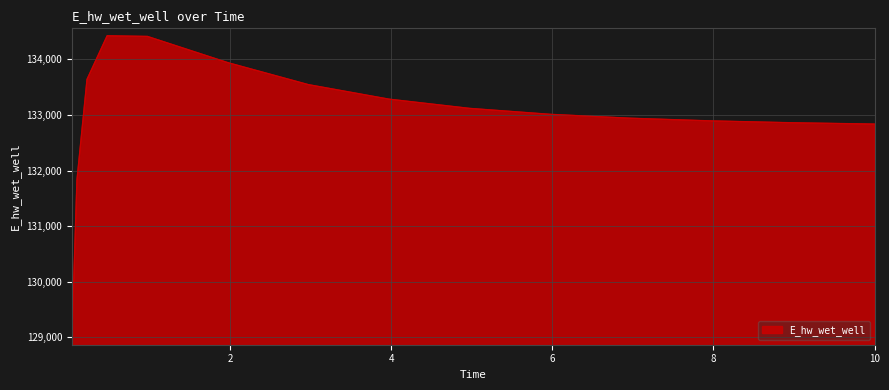

What is the maximum value shown in the chart?

134424.5